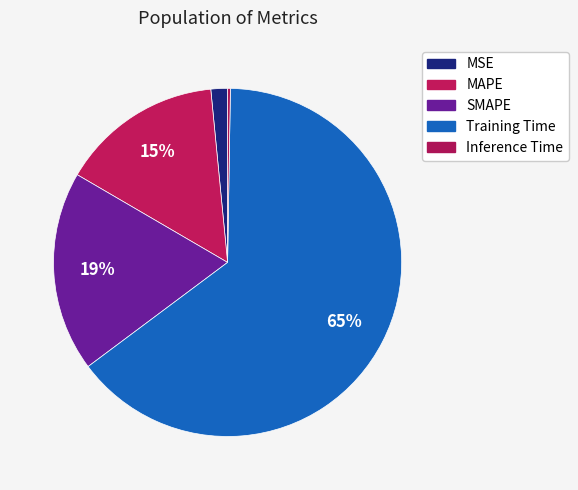

Is Training Time the majority of the pie?

Yes